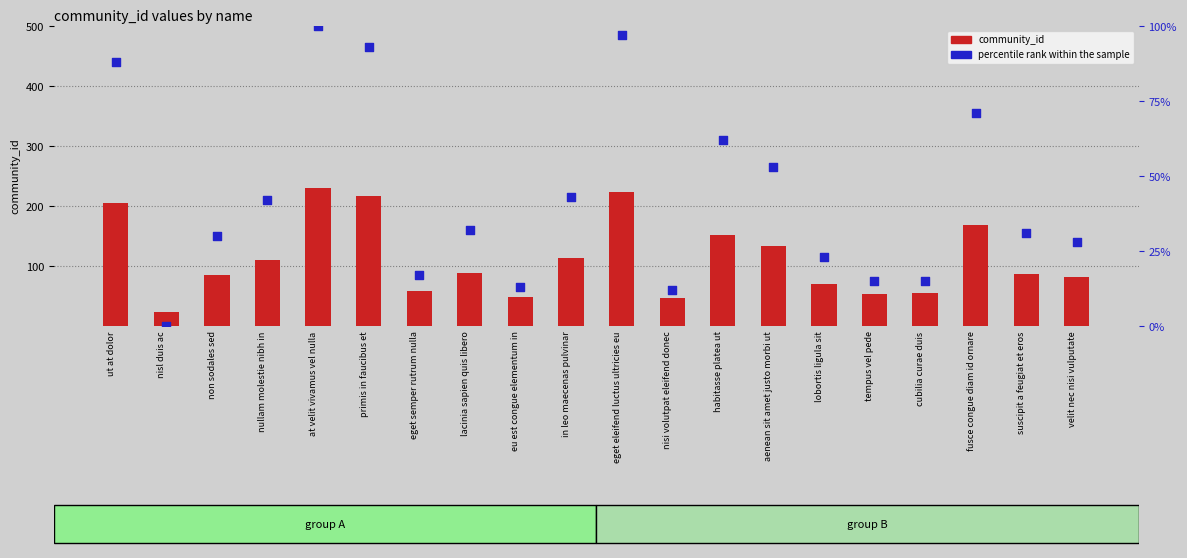

Which series has the largest total across all categories?

community_id